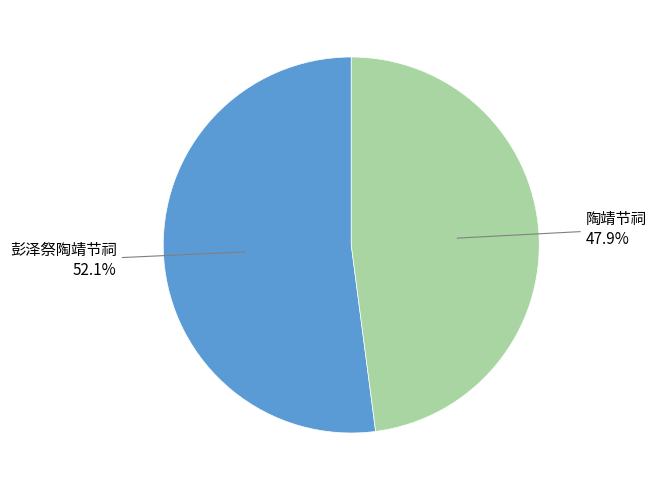

Is there a majority slice in this chart?

Yes